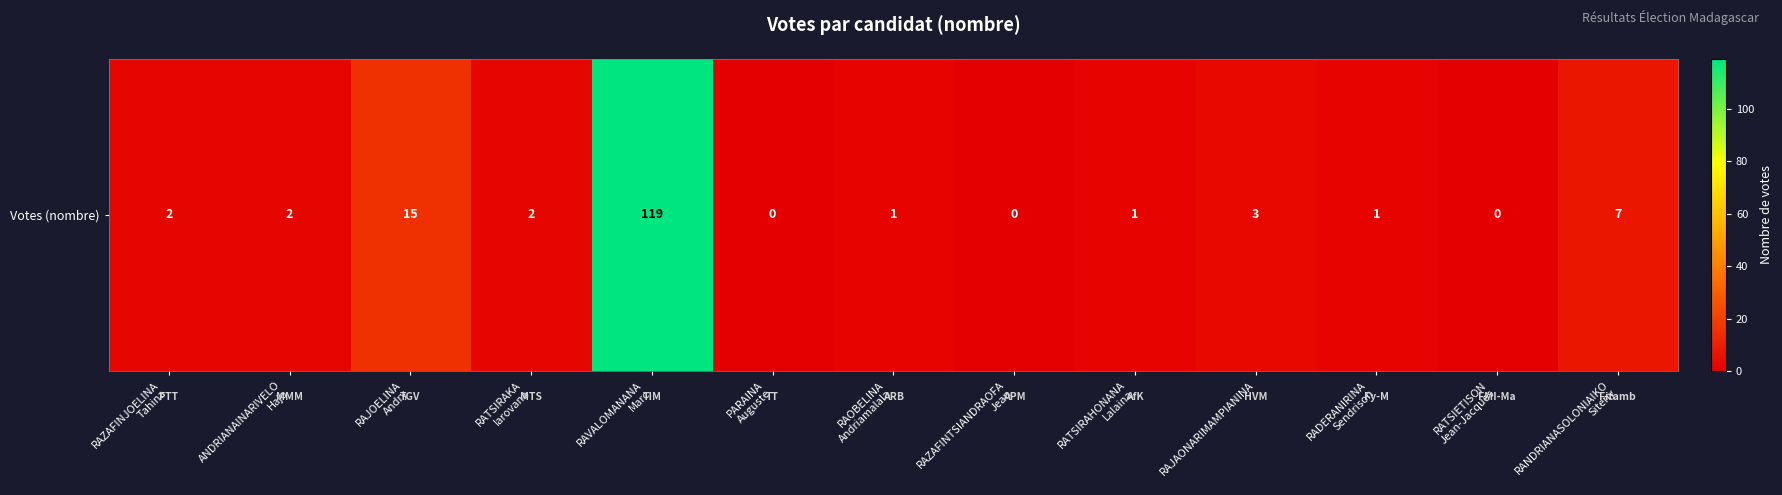

The chart shows a value of 10 at RAJOELINA
Andry. True or false?

False